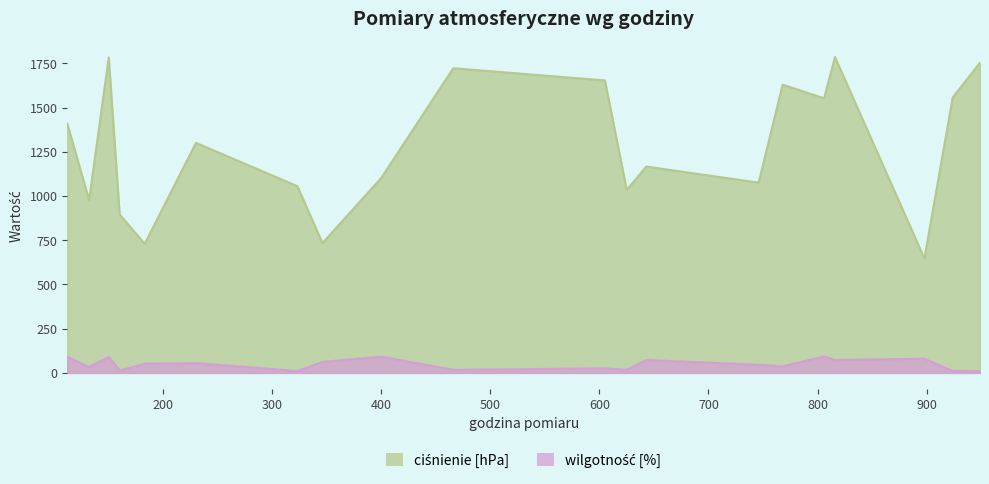

True or false: ciśnienie [hPa] and wilgotność [%] intersect in this chart.

False